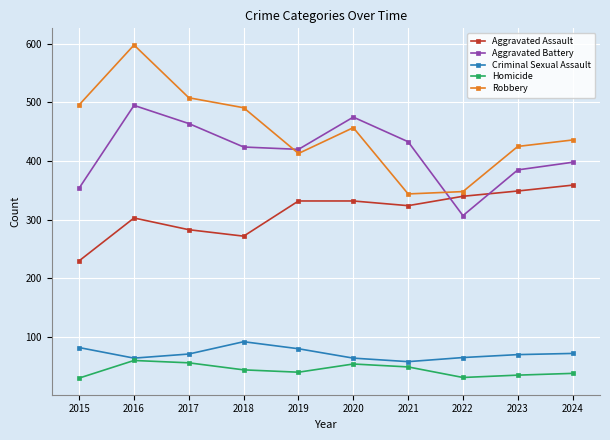

True or false: Criminal Sexual Assault and Aggravated Assault cross at least once.

False